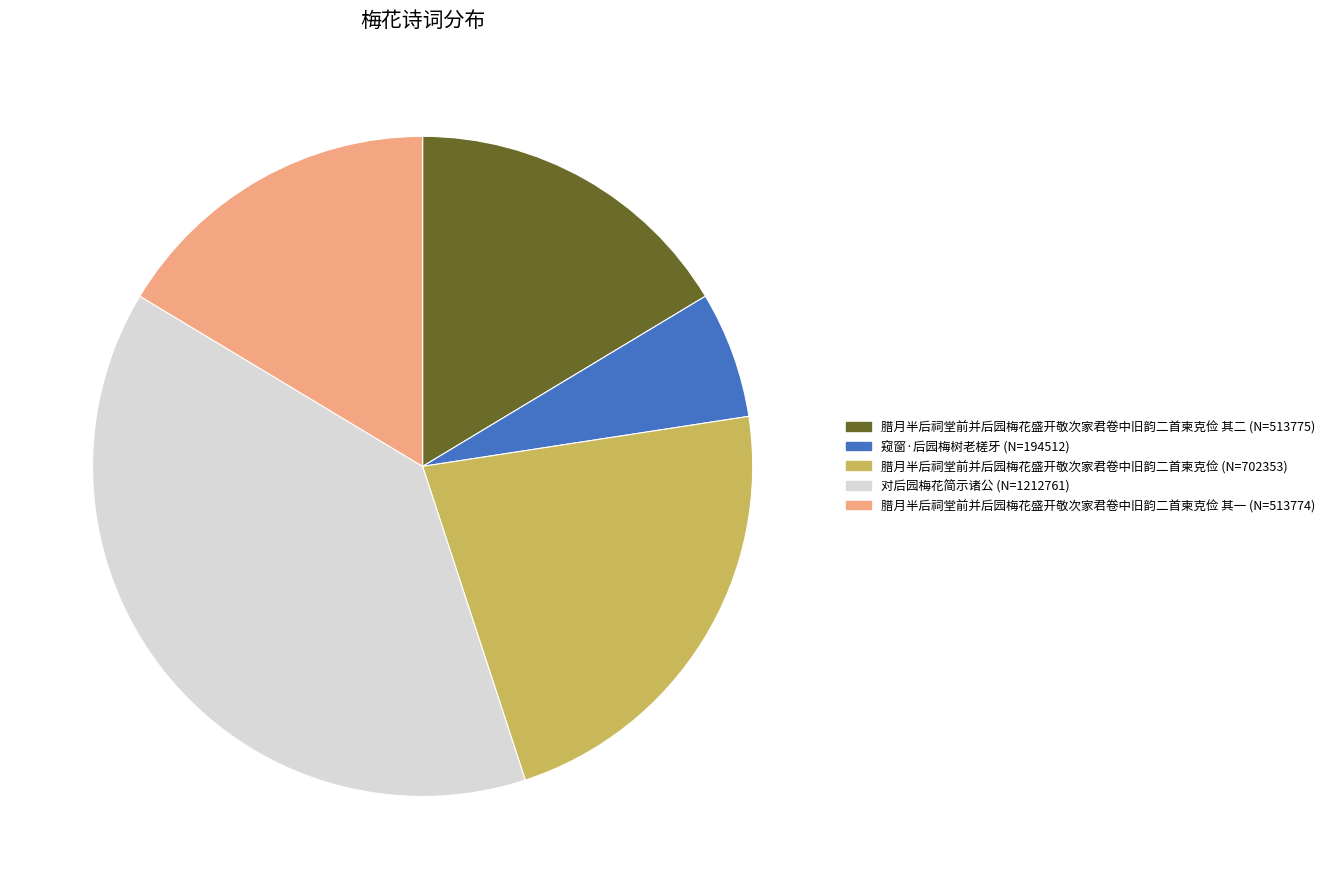

Does any single category account for the majority?

No